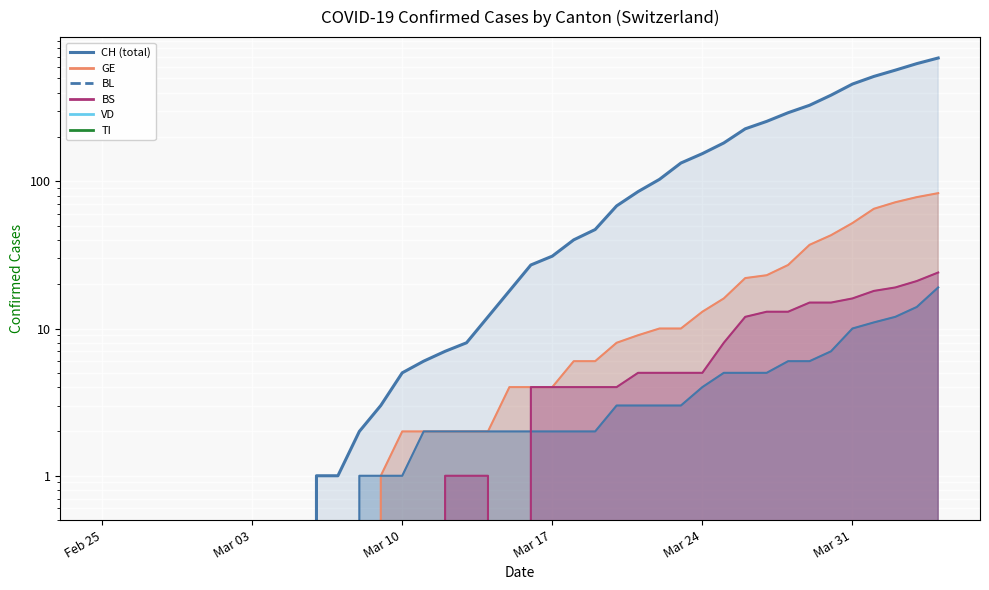

Which label corresponds to the smallest value in the chart?

Feb 25